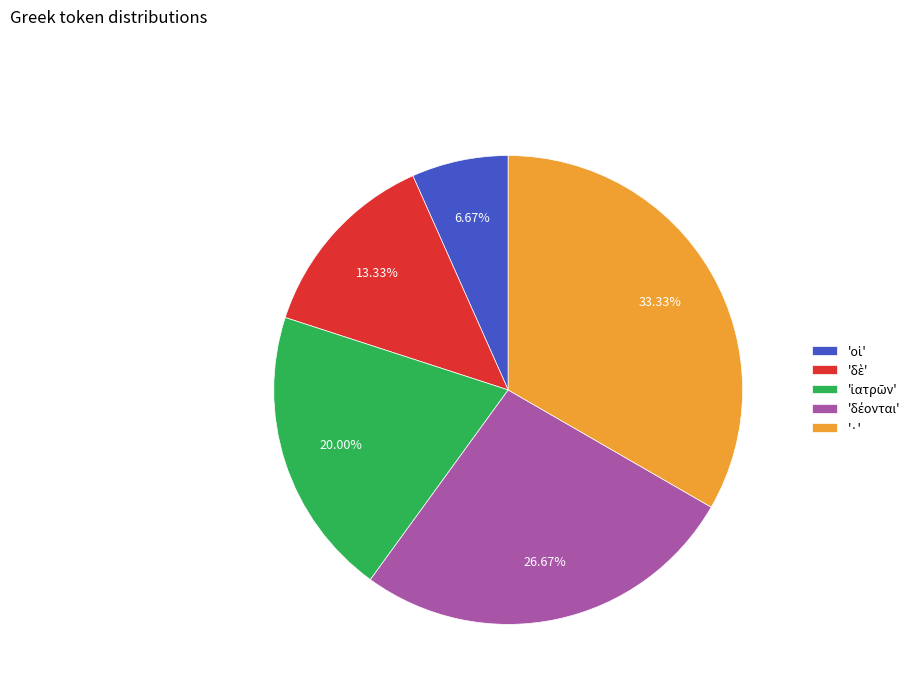

Does '·' represent more than half of the total?

No